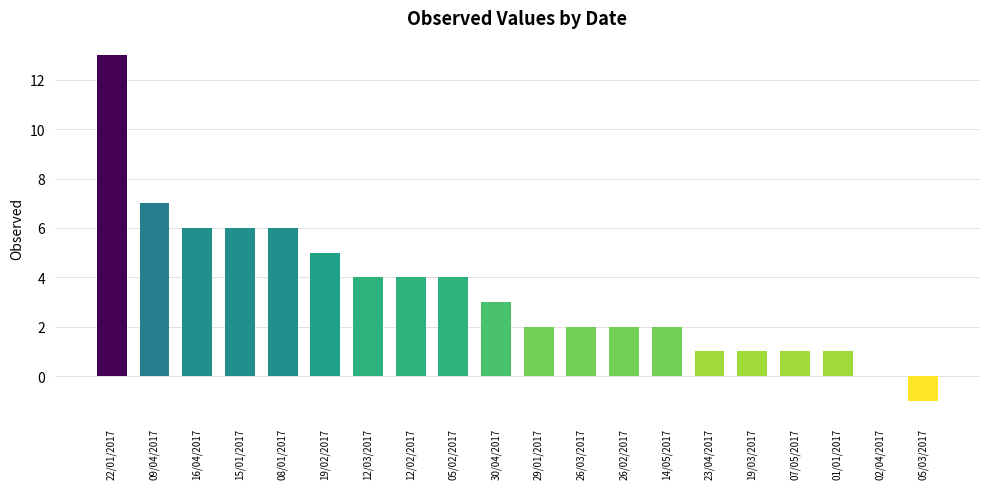

Does the chart contain stacked bars?

No